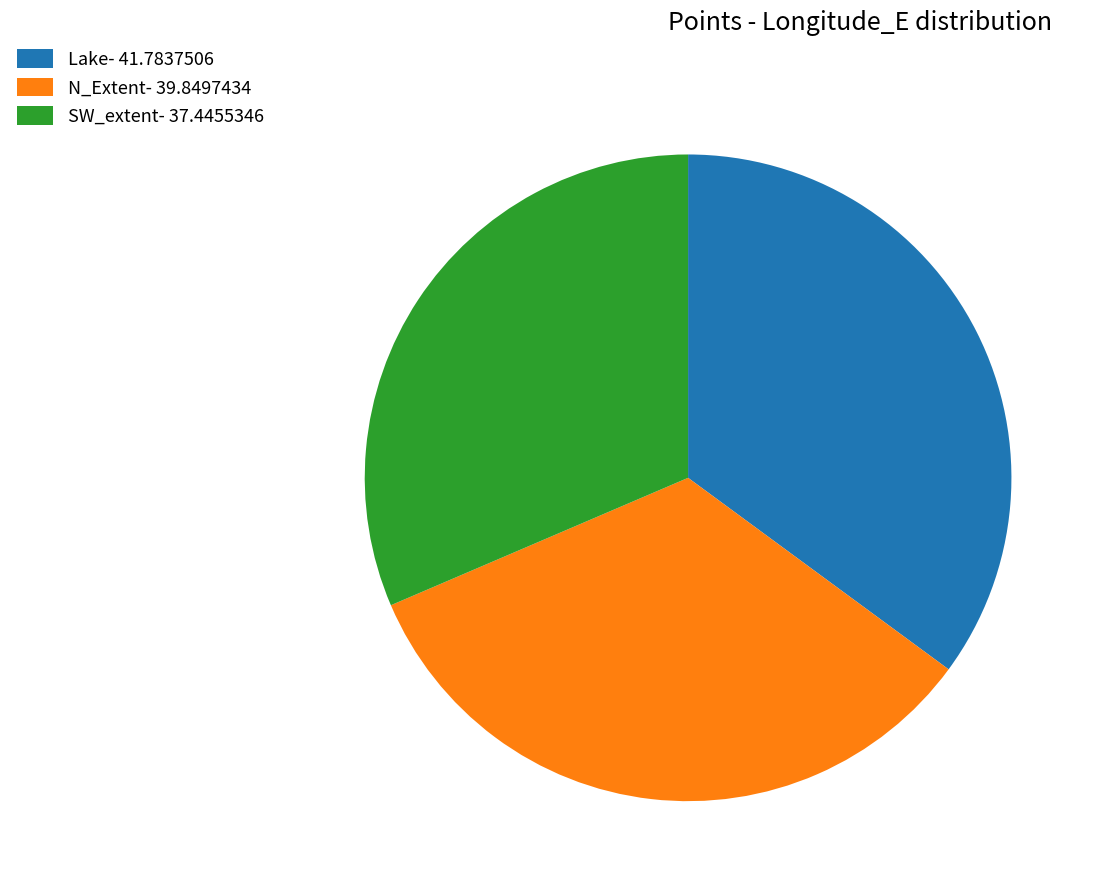

Combined, do SW_extent- 37.4455346 and N_Extent- 39.8497434 account for over 50%?

Yes